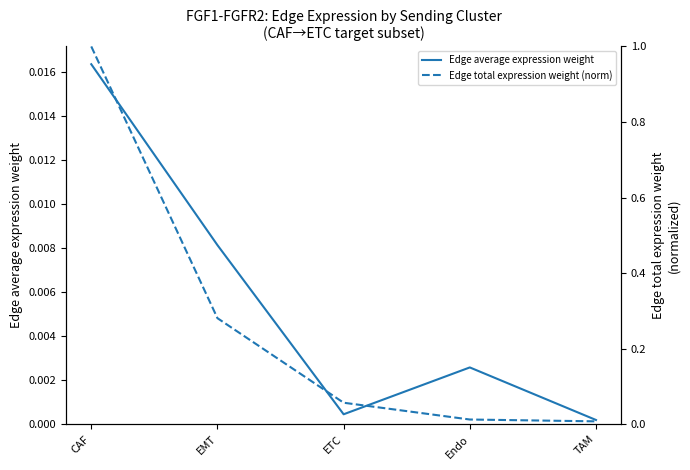

Rank the series by their average value, from highest to lowest.

Edge total expression weight (norm), Edge average expression weight